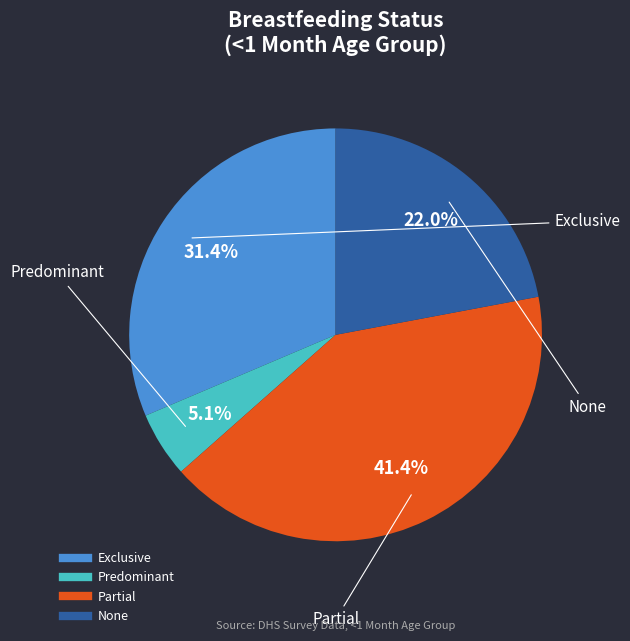

How many segments does this pie chart have?

4